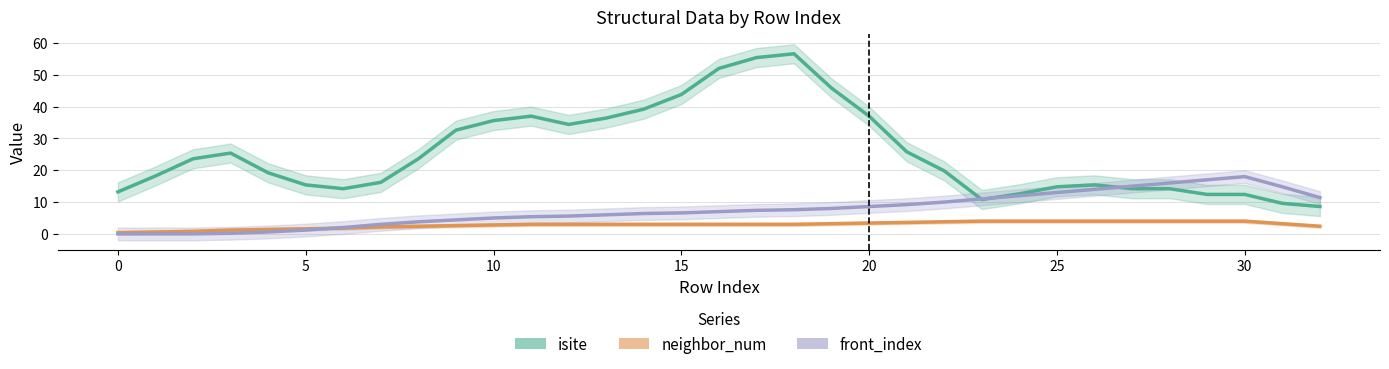

How many data points in isite are less than 19?

15